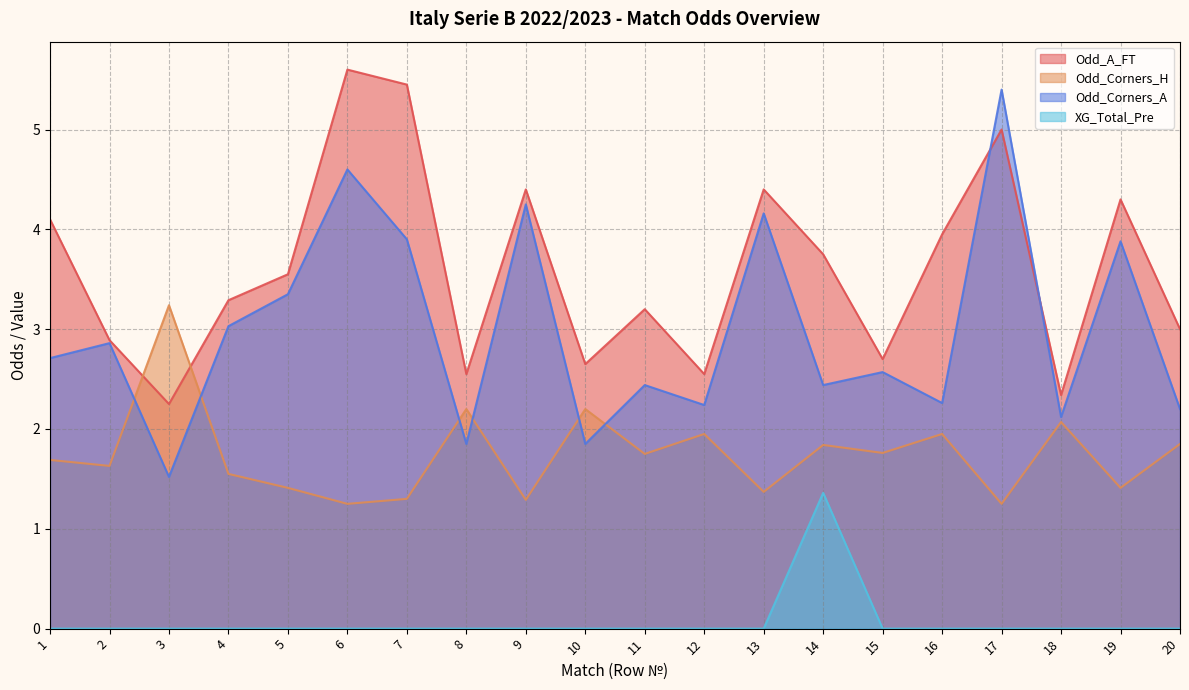

Which label corresponds to the largest value in the chart?

6